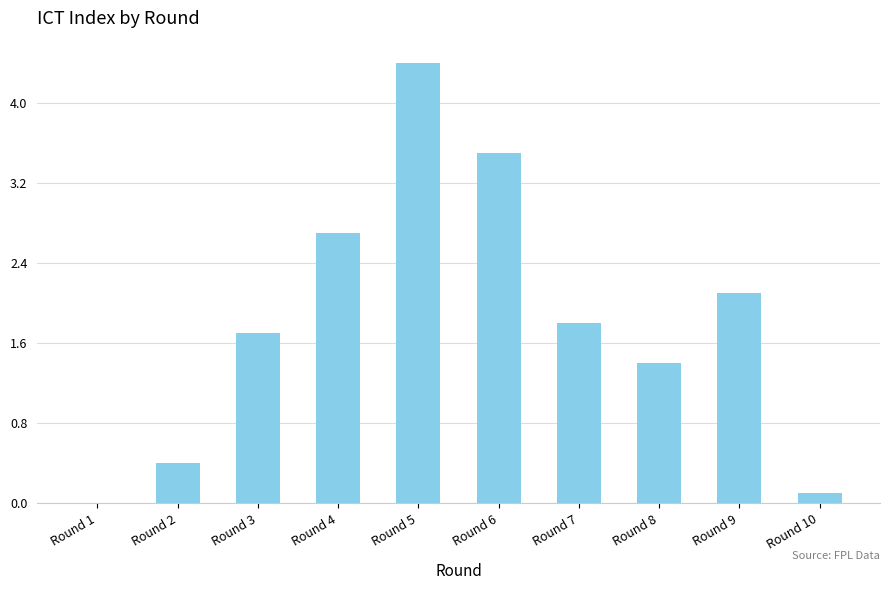

What is the difference between the values at Round 4 and Round 2?

2.3